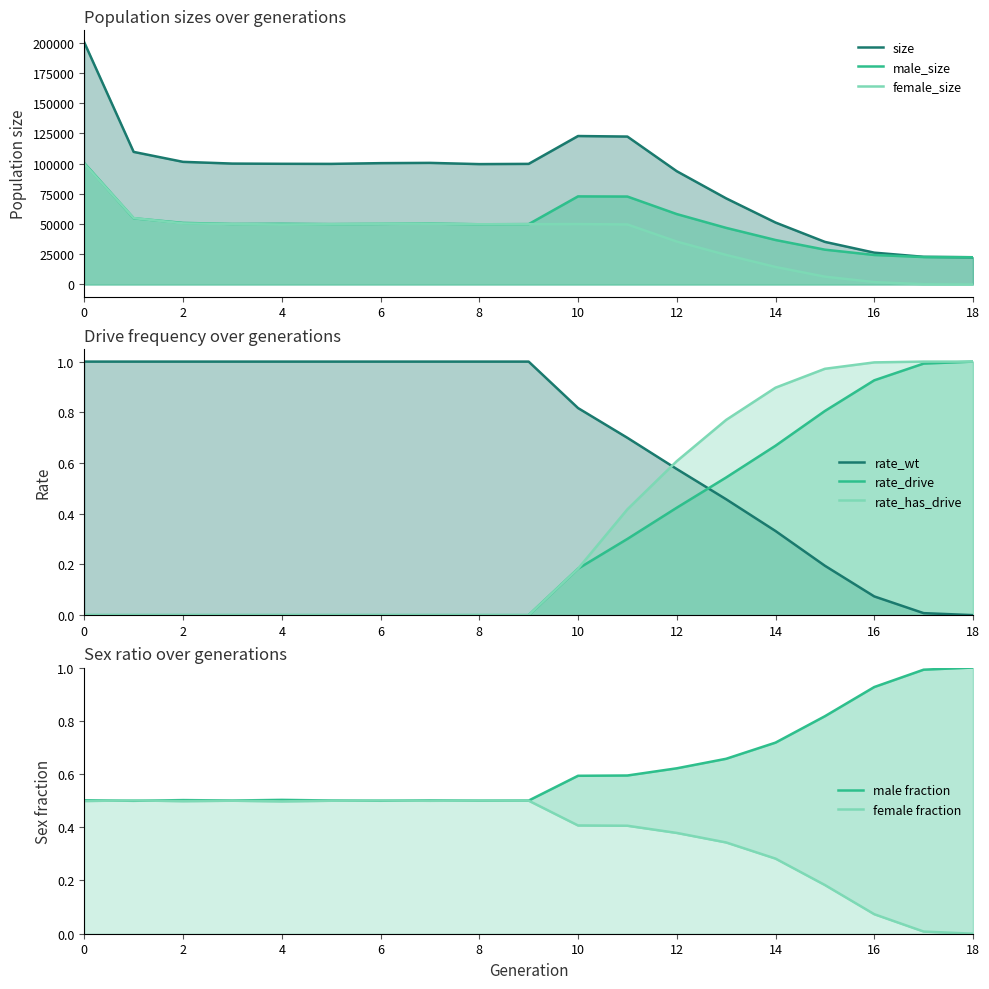

At which category does female_size reach its first local valley?

4